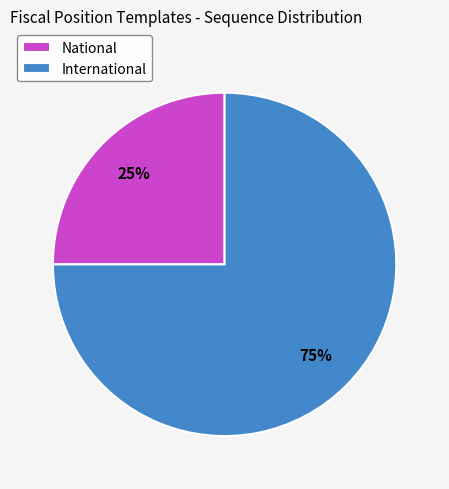

To the nearest percent, what percentage of the pie is International?

75%